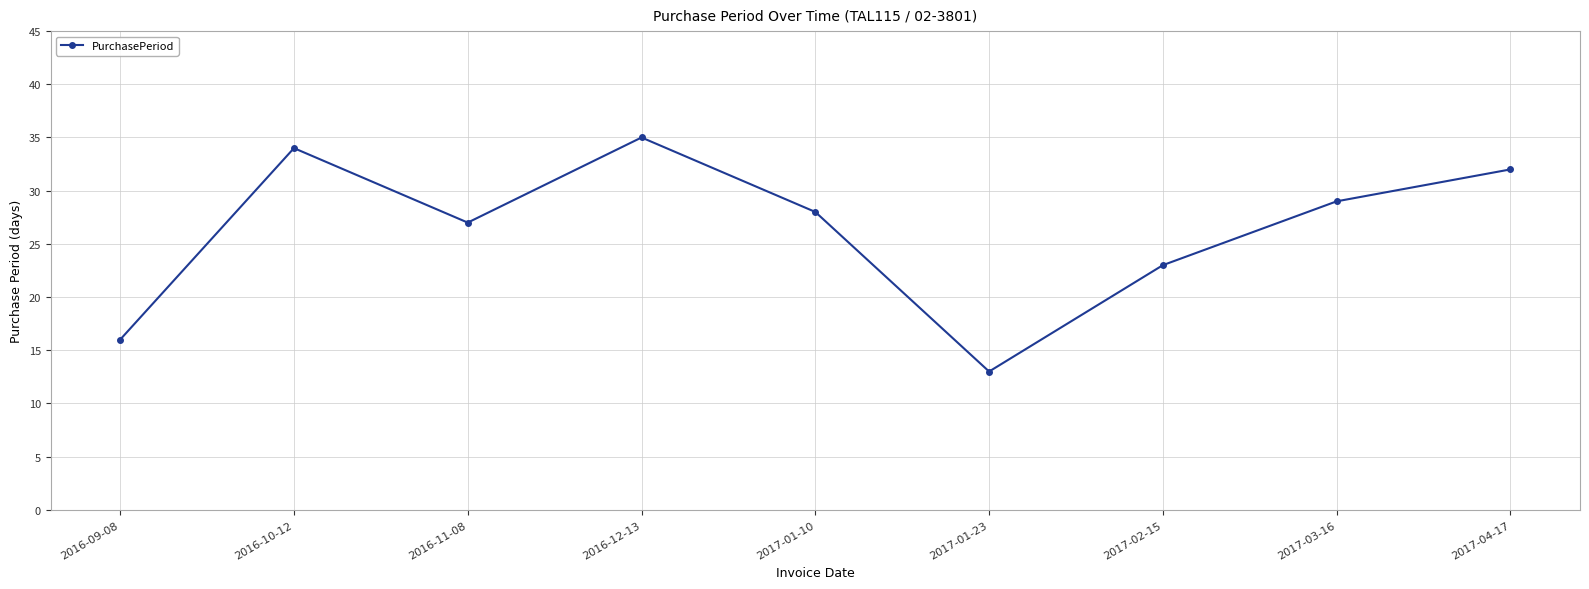

What is the sum of all values?

237